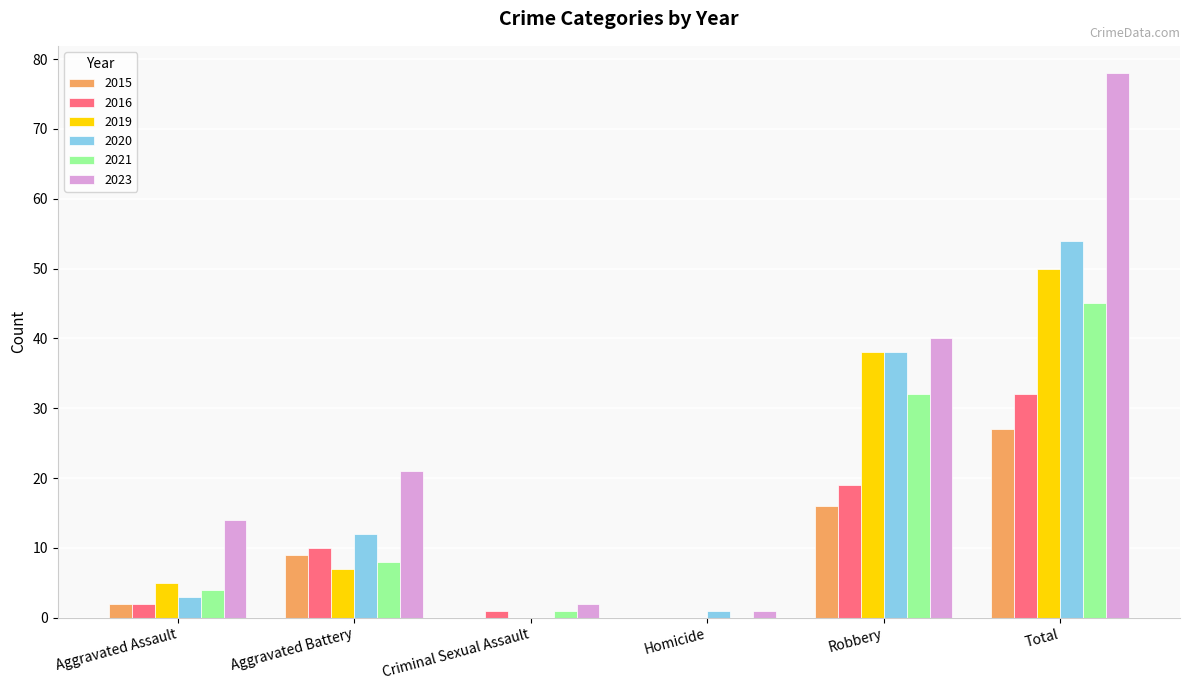

Reading left to right, extract all data points from this chart.

2015: 2	9	0	0	16	27
2016: 2	10	1	0	19	32
2019: 5	7	0	0	38	50
2020: 3	12	0	1	38	54
2021: 4	8	1	0	32	45
2023: 14	21	2	1	40	78